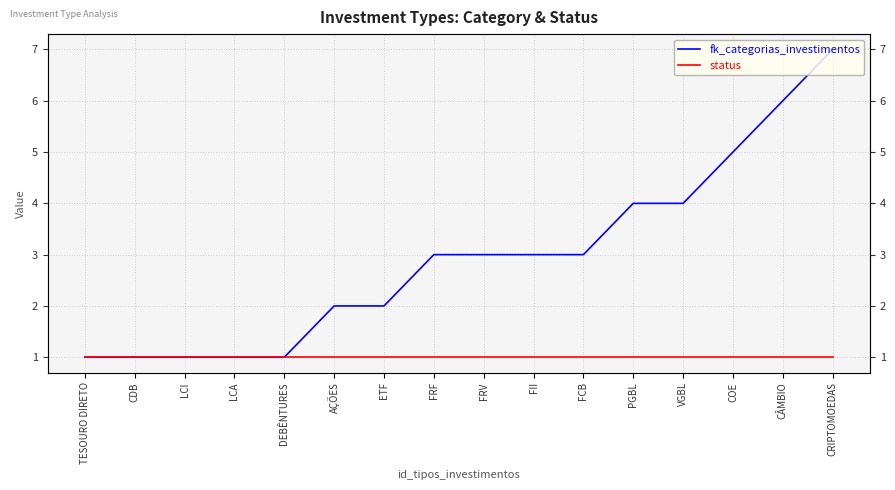

What is the average value of the fk_categorias_investimentos series?

3